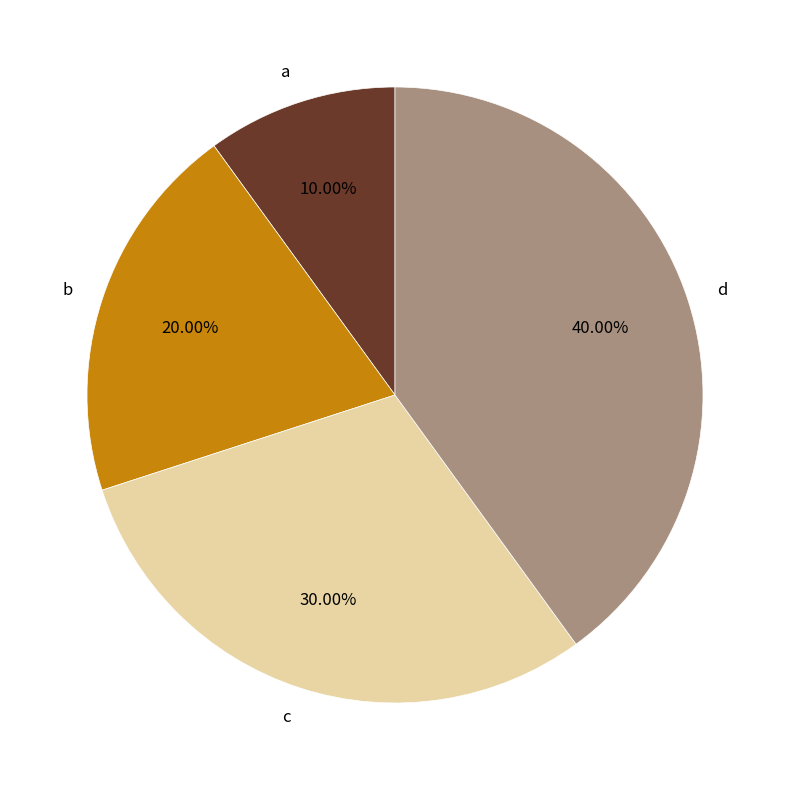

Between c and d, which is larger?

d